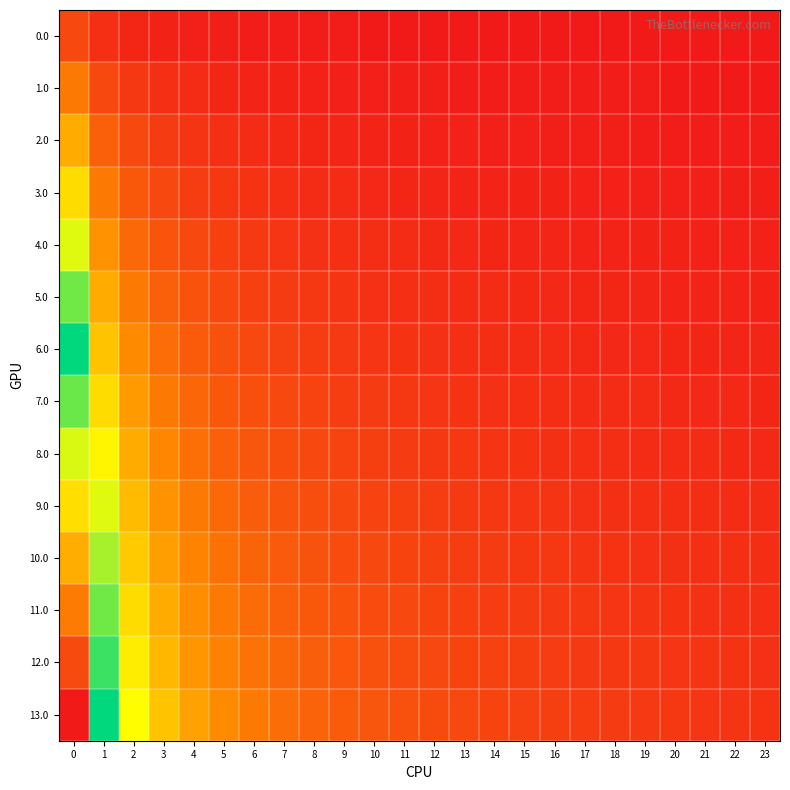

What is the total value across all series at 9?

10.5